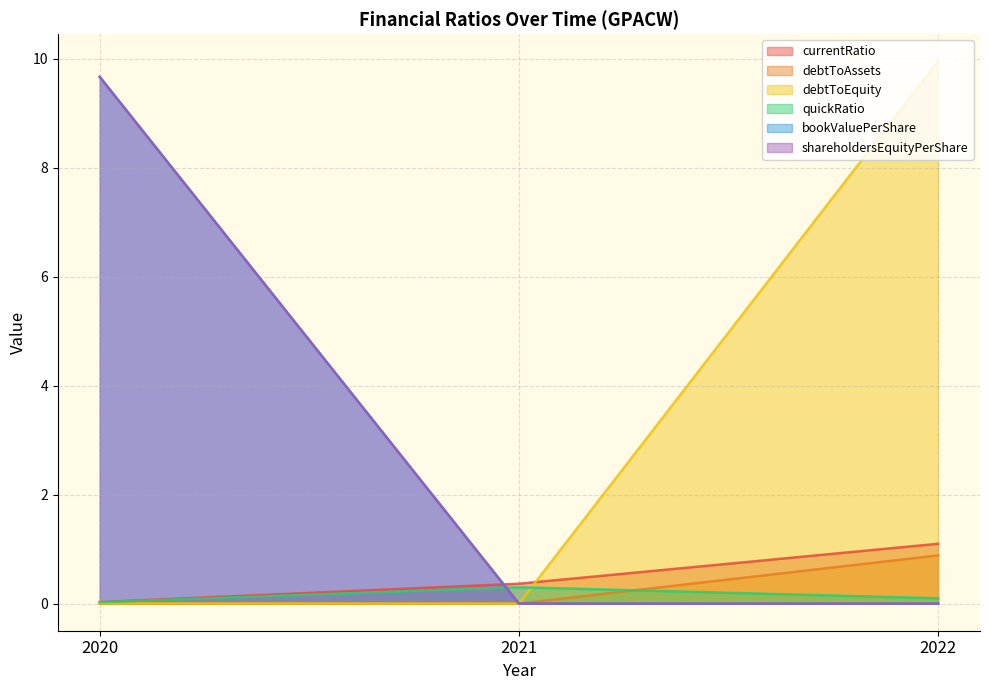

What are all the series names shown in the legend?

currentRatio, debtToAssets, debtToEquity, quickRatio, bookValuePerShare, shareholdersEquityPerShare